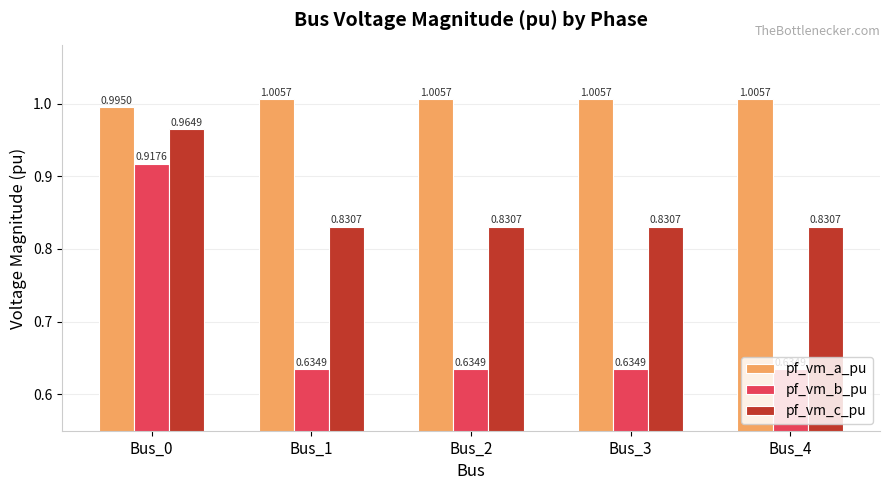

List the series in order of their overall mean, lowest first.

pf_vm_b_pu, pf_vm_c_pu, pf_vm_a_pu